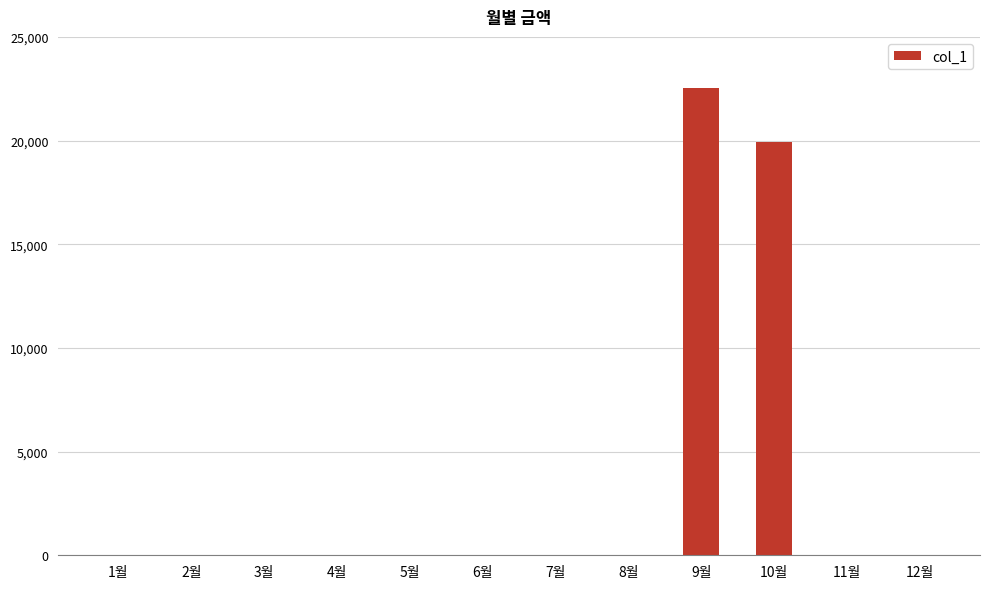

What is the sum of all values?

42440